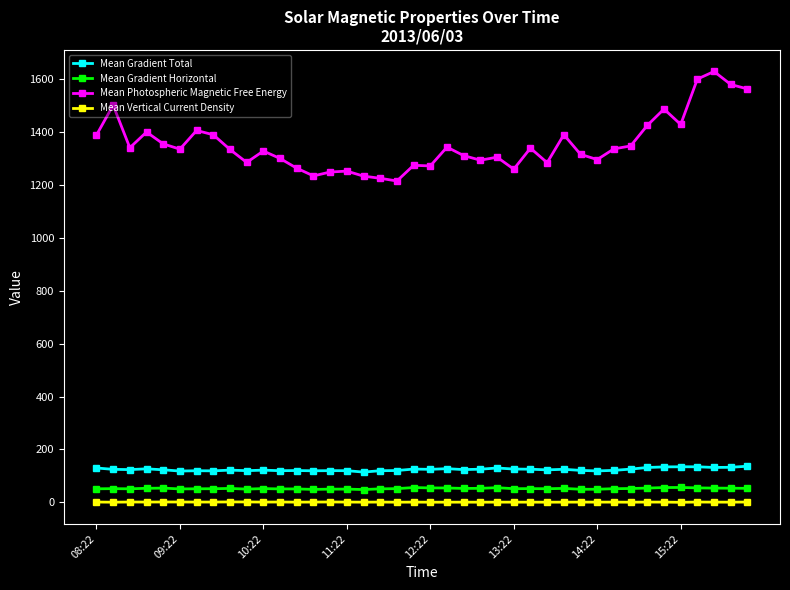

Which series has the largest range (max minus min)?

Mean Photospheric Magnetic Free Energy